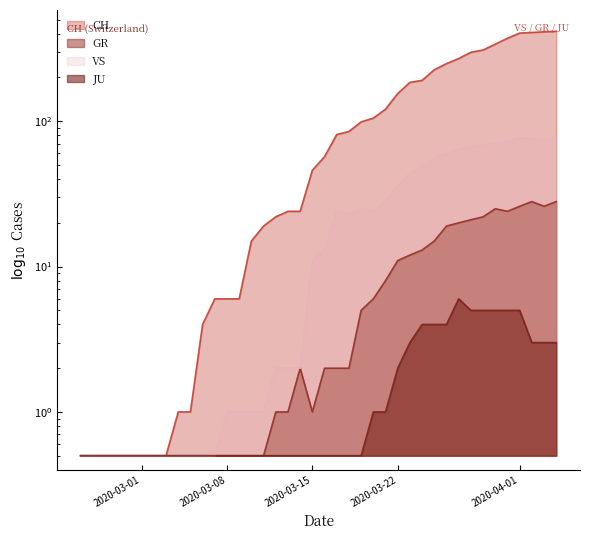

How many series are shown in this chart?

4